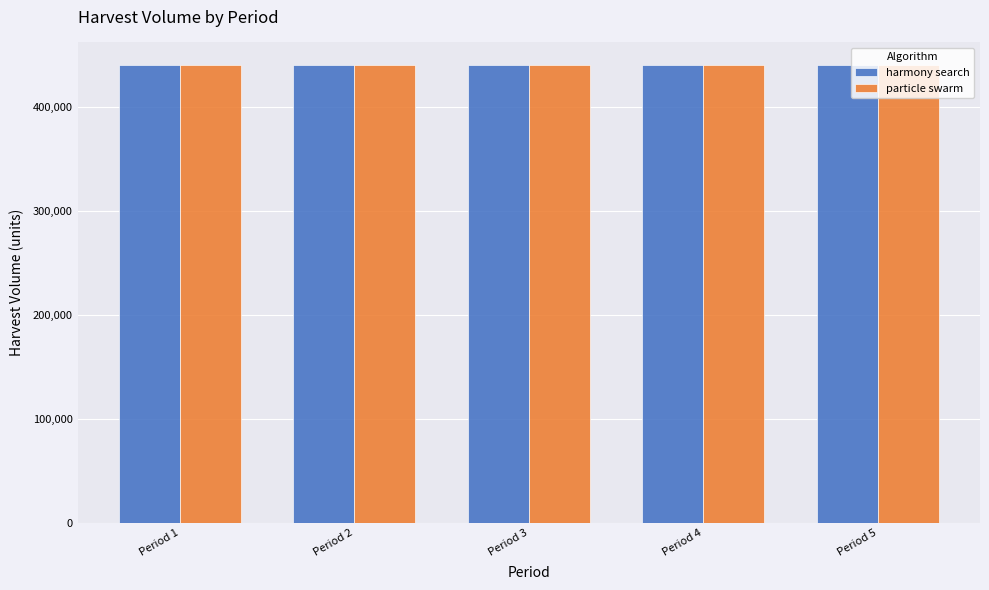

The value of particle swarm at Period 5 is 439602.3. True or false?

True